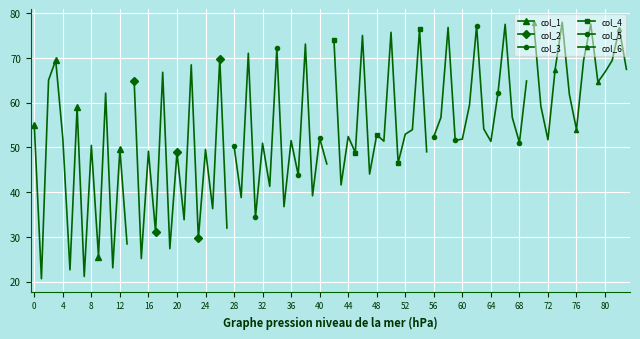

What is the value of the col_1 point at the 9th from the left?

50.5